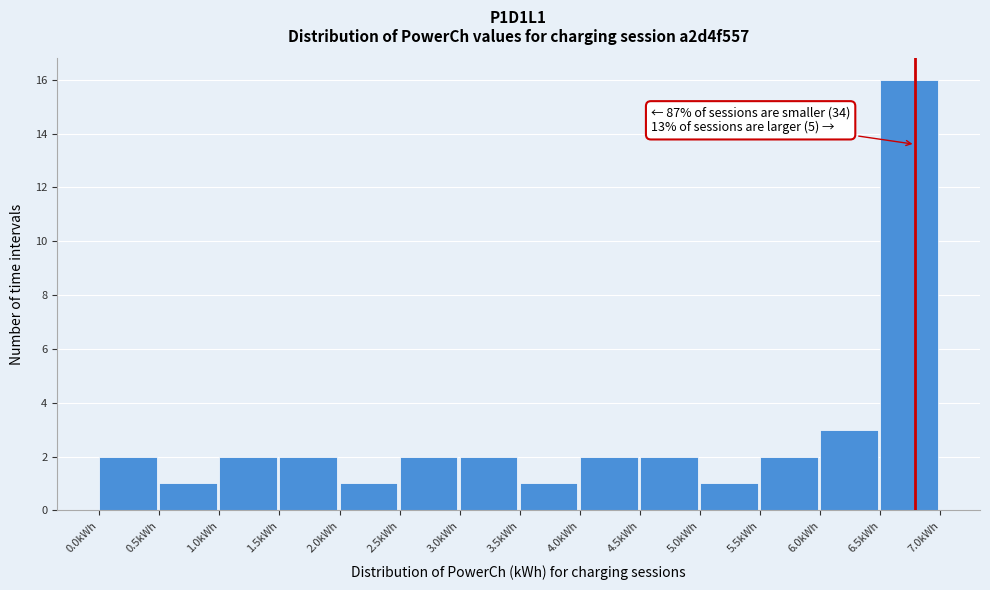

Which range on the x-axis has the tallest bar?

6.5 to 7.0